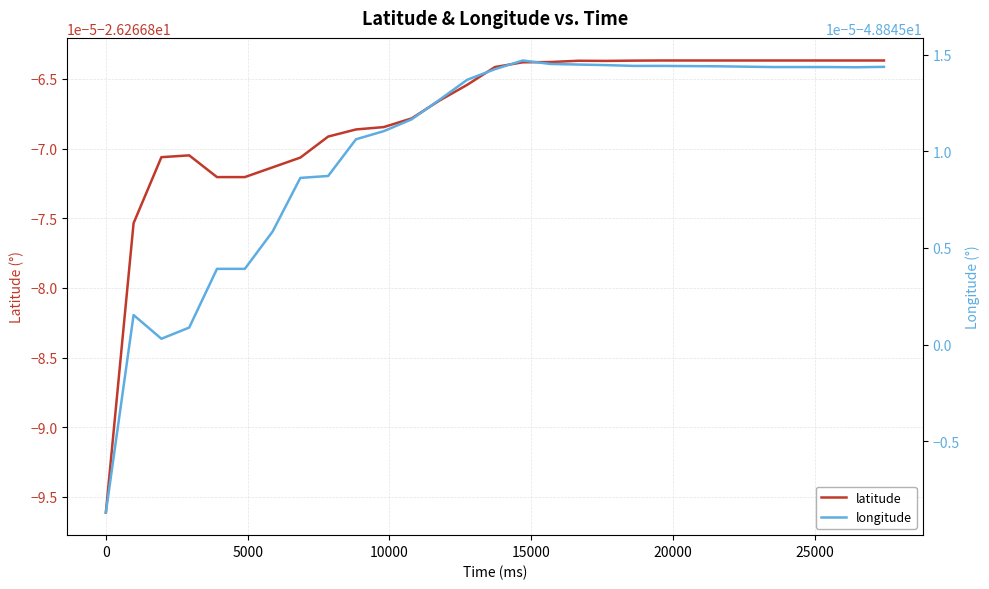

At how many categories does at least one series exceed -33?

29